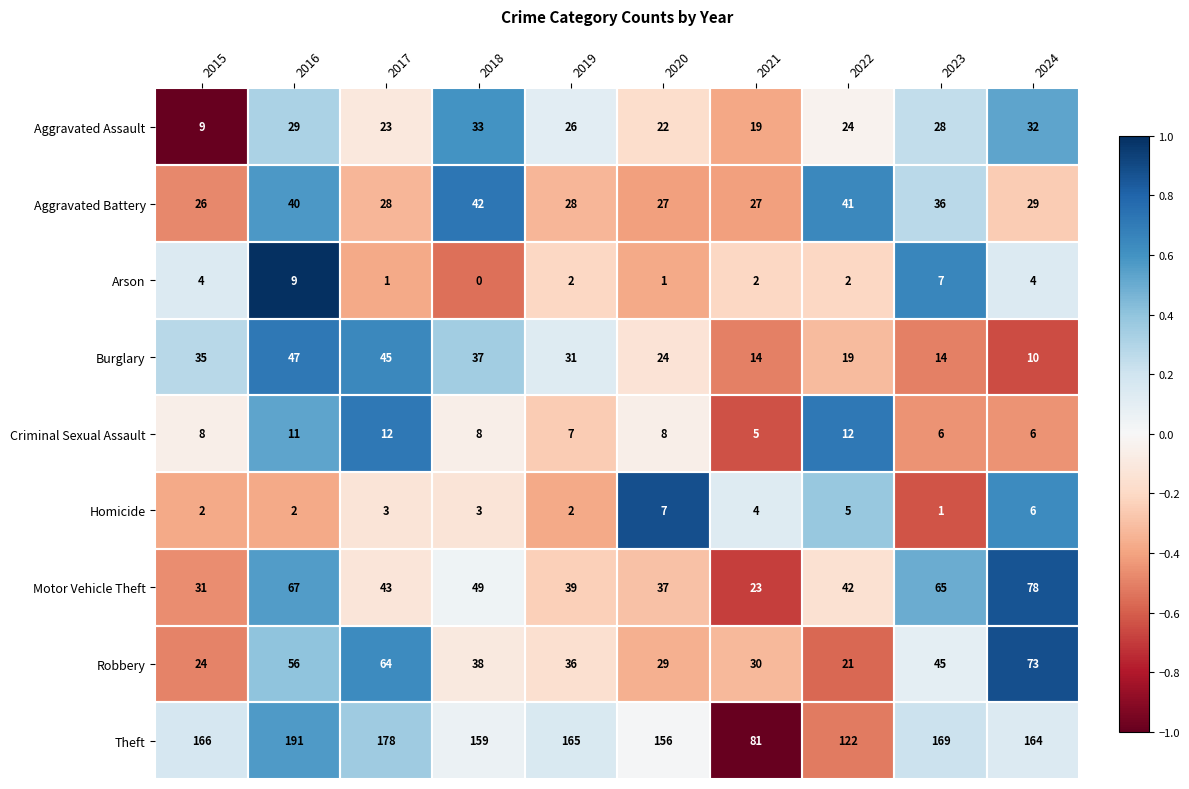

Count the number of data series in this chart.

9